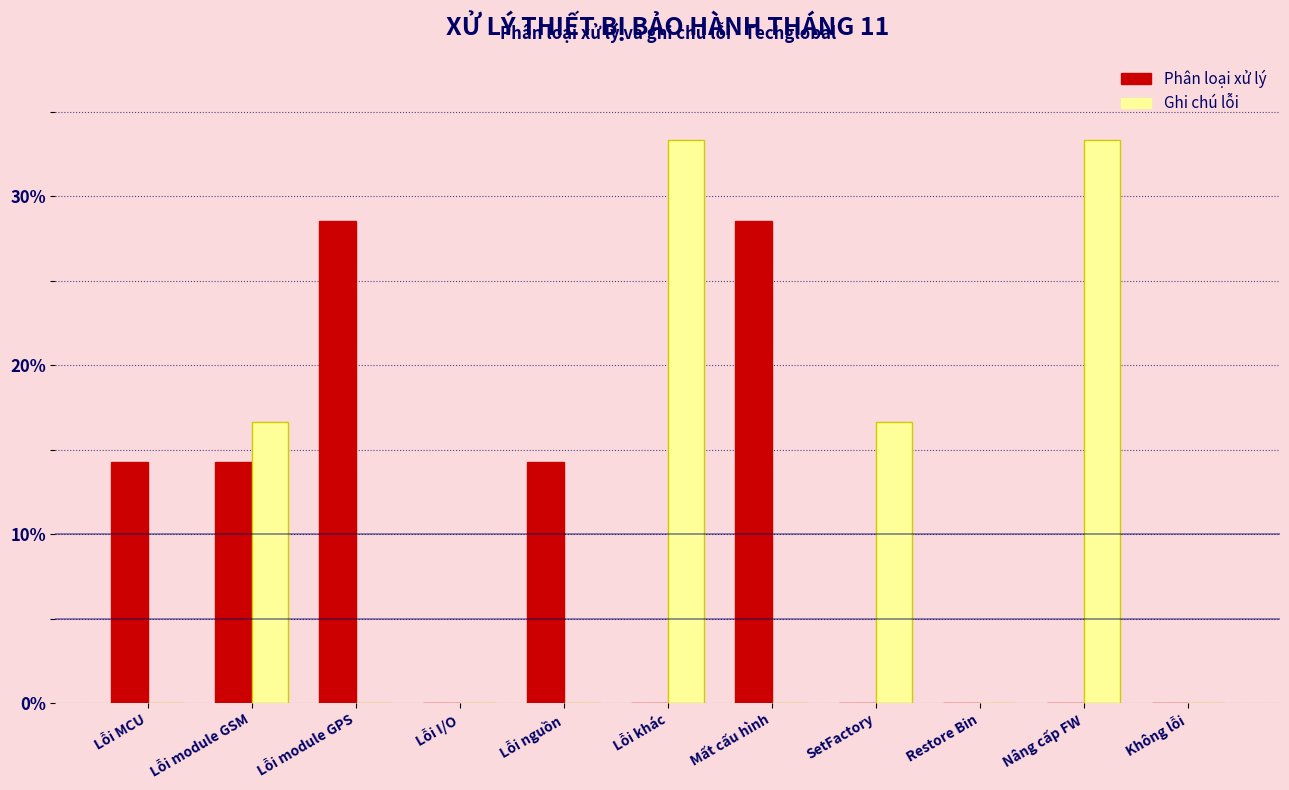

Reading right to left, what are all the values shown in this chart?

Phân loại xử lý: Không lỗi=0.0	Nâng cấp FW=0.0	Restore Bin=0.0	SetFactory=0.0	Mất cấu hình=28.6	Lỗi khác=0.0	Lỗi nguồn=14.3	Lỗi I/O=0.0	Lỗi module GPS=28.6	Lỗi module GSM=14.3	Lỗi MCU=14.3
Ghi chú lỗi: Không lỗi=0.0	Nâng cấp FW=33.3	Restore Bin=0.0	SetFactory=16.7	Mất cấu hình=0.0	Lỗi khác=33.3	Lỗi nguồn=0.0	Lỗi I/O=0.0	Lỗi module GPS=0.0	Lỗi module GSM=16.7	Lỗi MCU=0.0